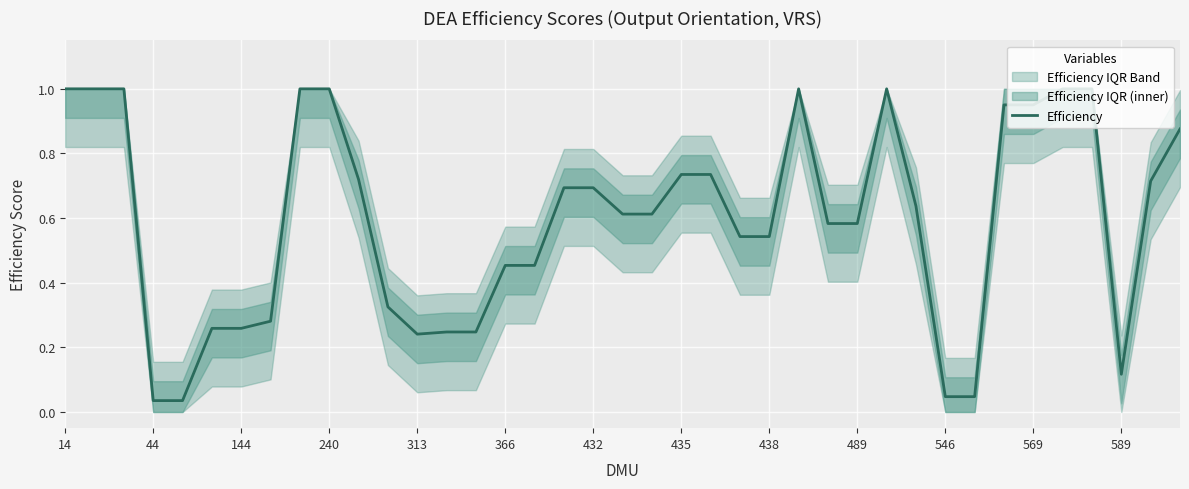

Reading left to right, transcribe all the data shown in this chart.

1.0	1.0	1.0	0.0	0.0	0.3	0.3	0.3	1.0	1.0	0.7	0.3	0.2	0.2	0.2	0.5	0.5	0.7	0.7	0.6	0.6	0.7	0.7	0.5	0.5	1.0	0.6	0.6	1.0	0.6	0.0	0.0	1.0	1.0	1.0	1.0	0.1	0.7	0.9